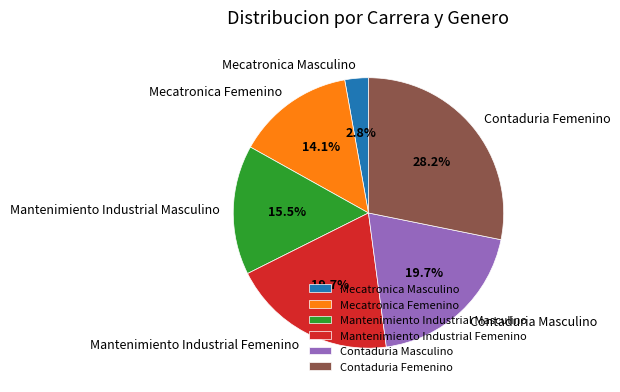

To the nearest percent, what is the difference between the largest and smallest slice percentages?

25%